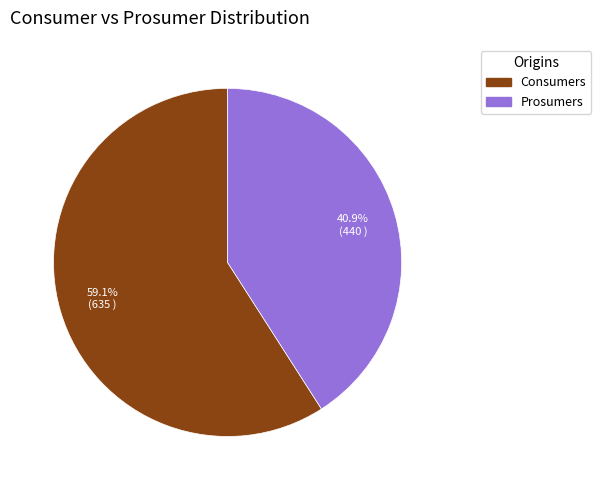

What is the smallest slice in the pie chart?

Prosumers